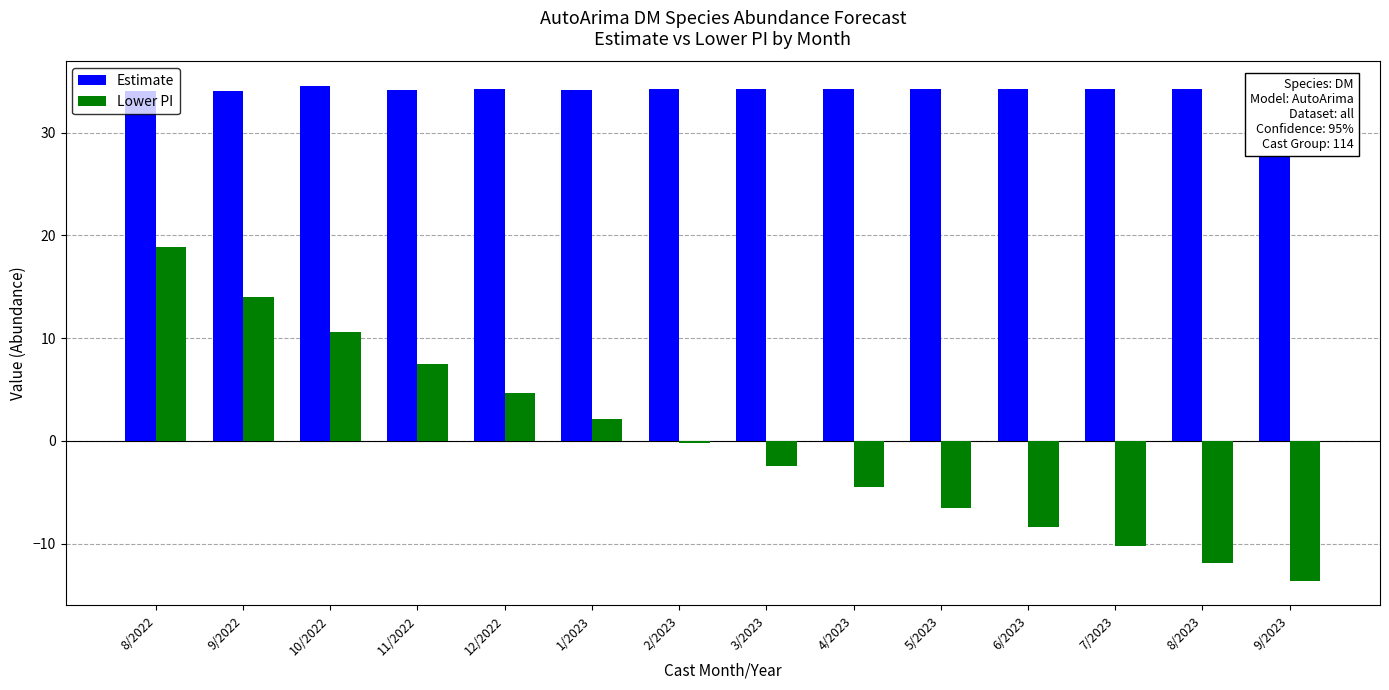

What is the sum of the Lower PI values at 1/2023 and 8/2023?

-9.8